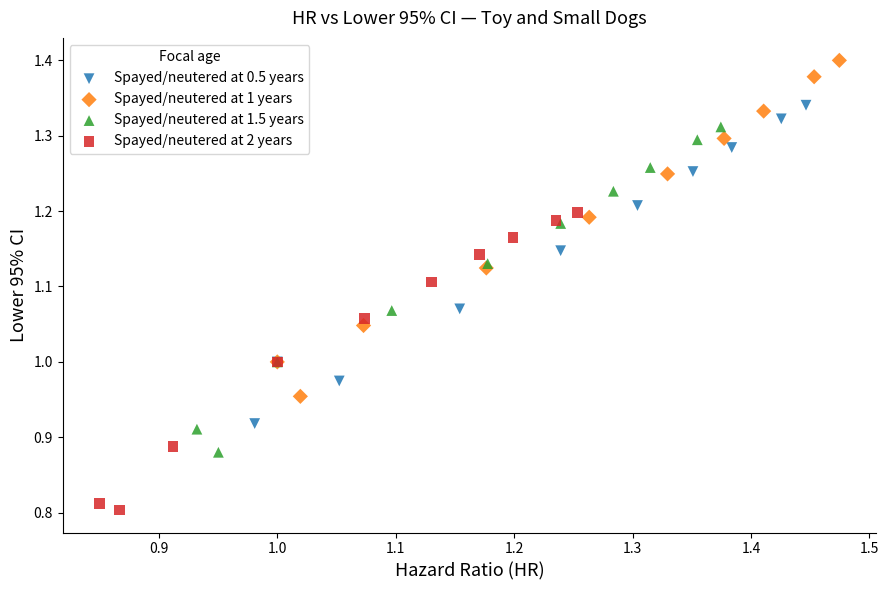

Which series reaches the minimum Y coordinate?

Spayed/neutered at 2 years